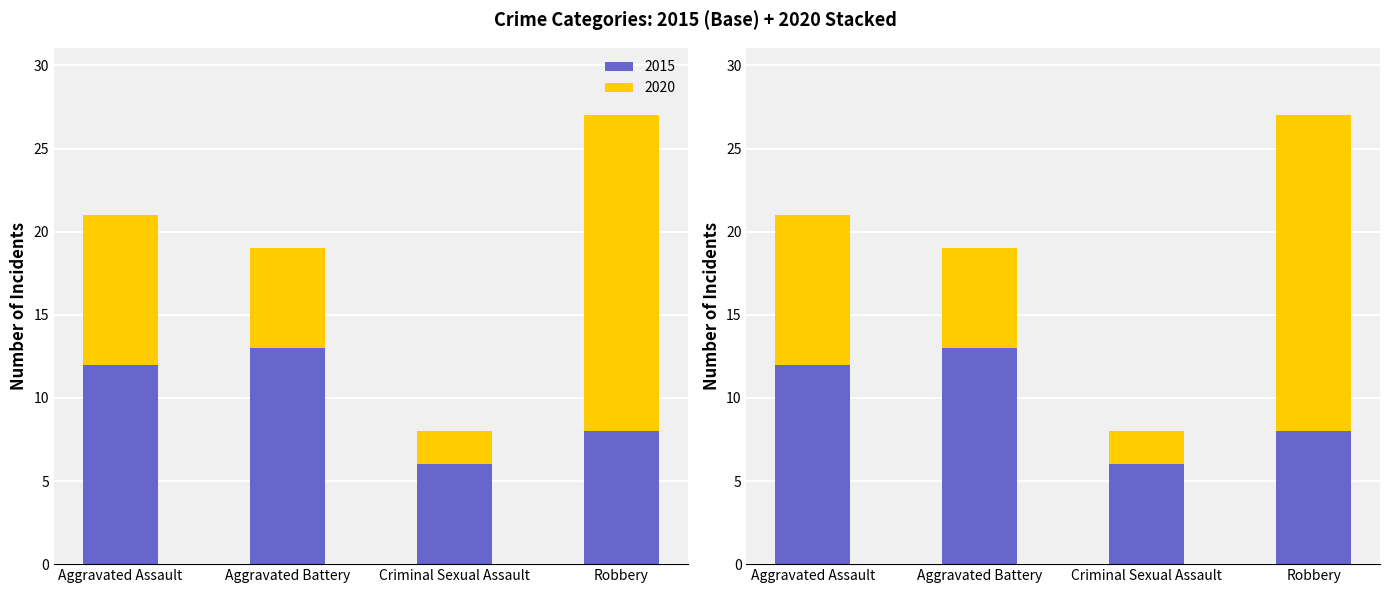

Does the chart contain any negative values?

No